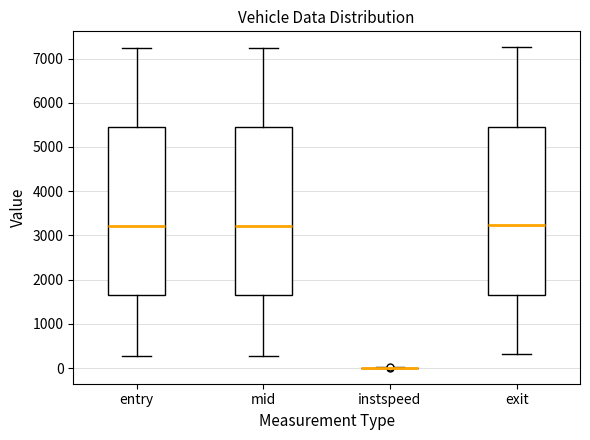

Reading left to right, read every box against the y-axis: the position of its median line, the range the box covers, and the ends of its whiskers. The values are not printed on the chart, so give them approximately, as read against the axis.

entry: median 3200, box 1600 to 5400, whiskers 300 to 7200
mid: median 3200, box 1700 to 5400, whiskers 300 to 7200
instspeed: box collapsed to a line at 0, whiskers 0 to 0
exit: median 3200, box 1700 to 5500, whiskers 300 to 7300